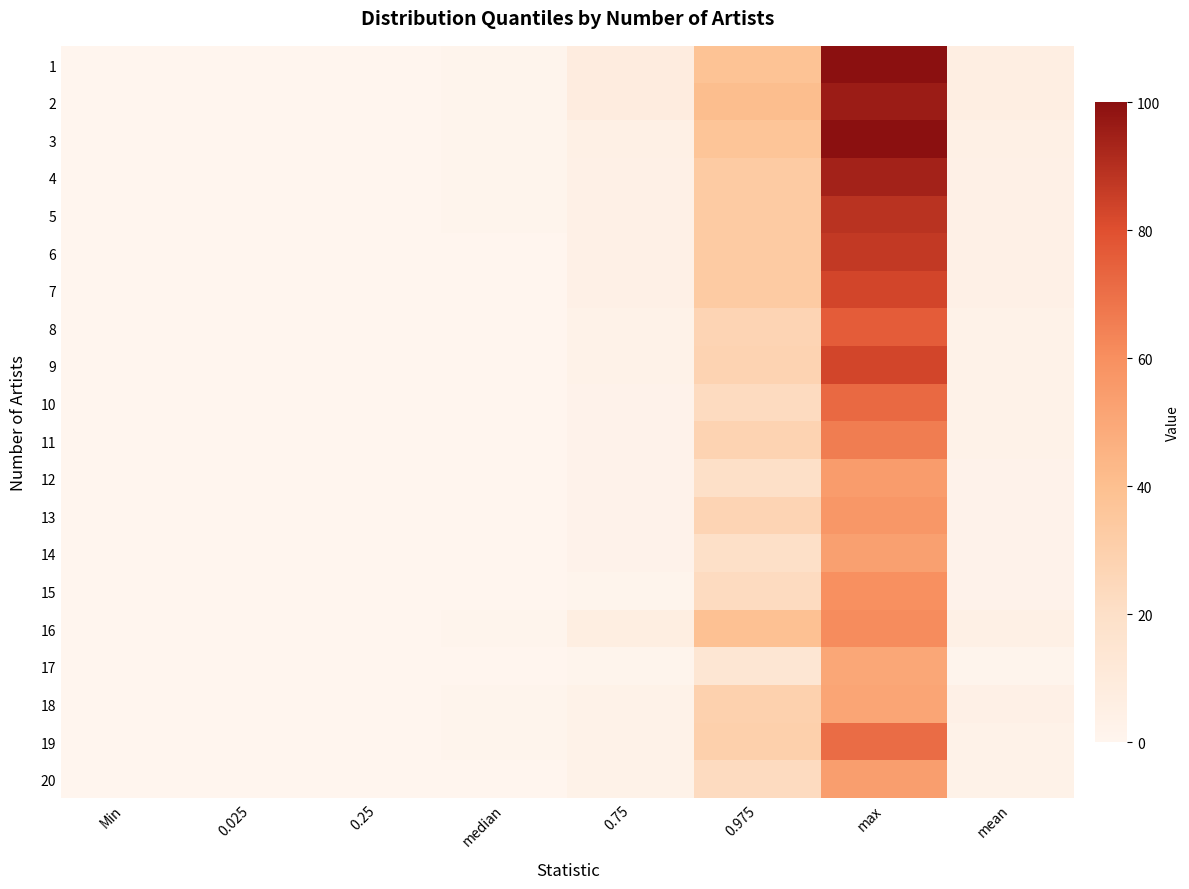

Which category has the highest value across all series?

max